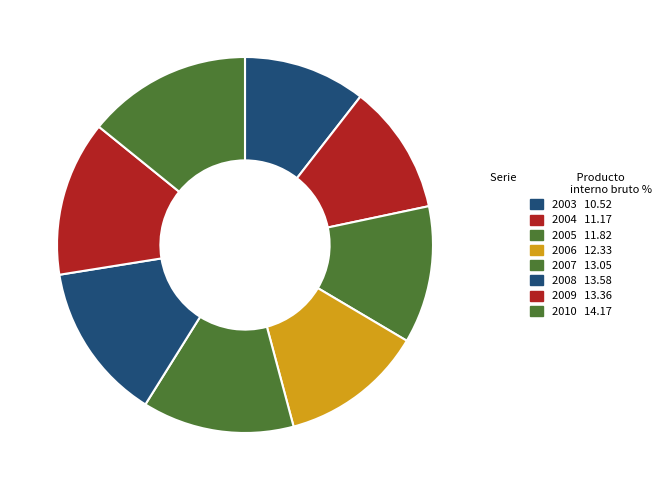

What is the largest slice in the pie chart?

2010